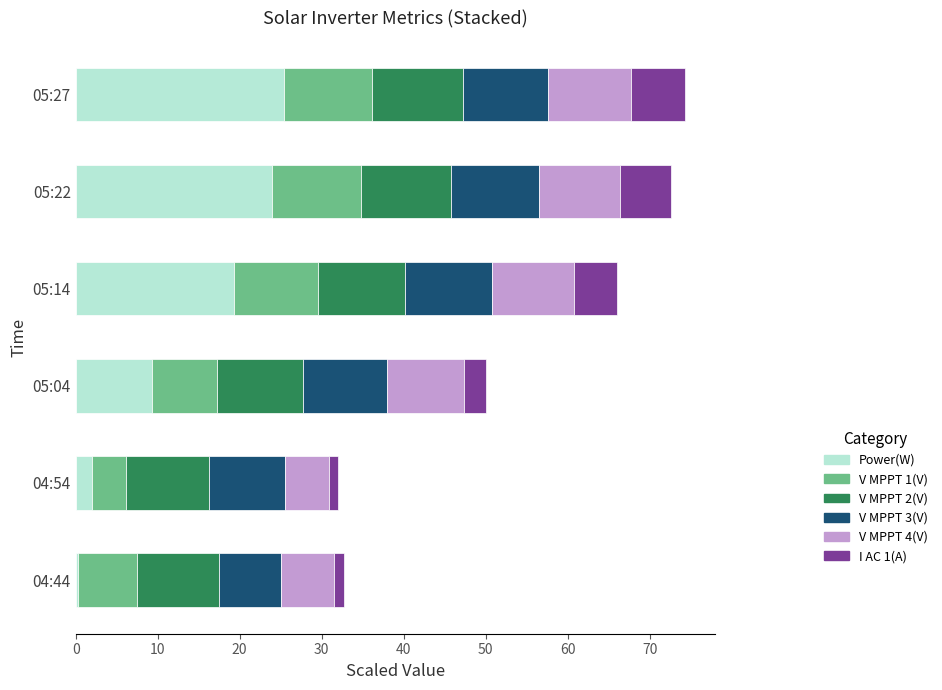

What is the difference between the second highest and minimum values in the Power(W) series?

23.6